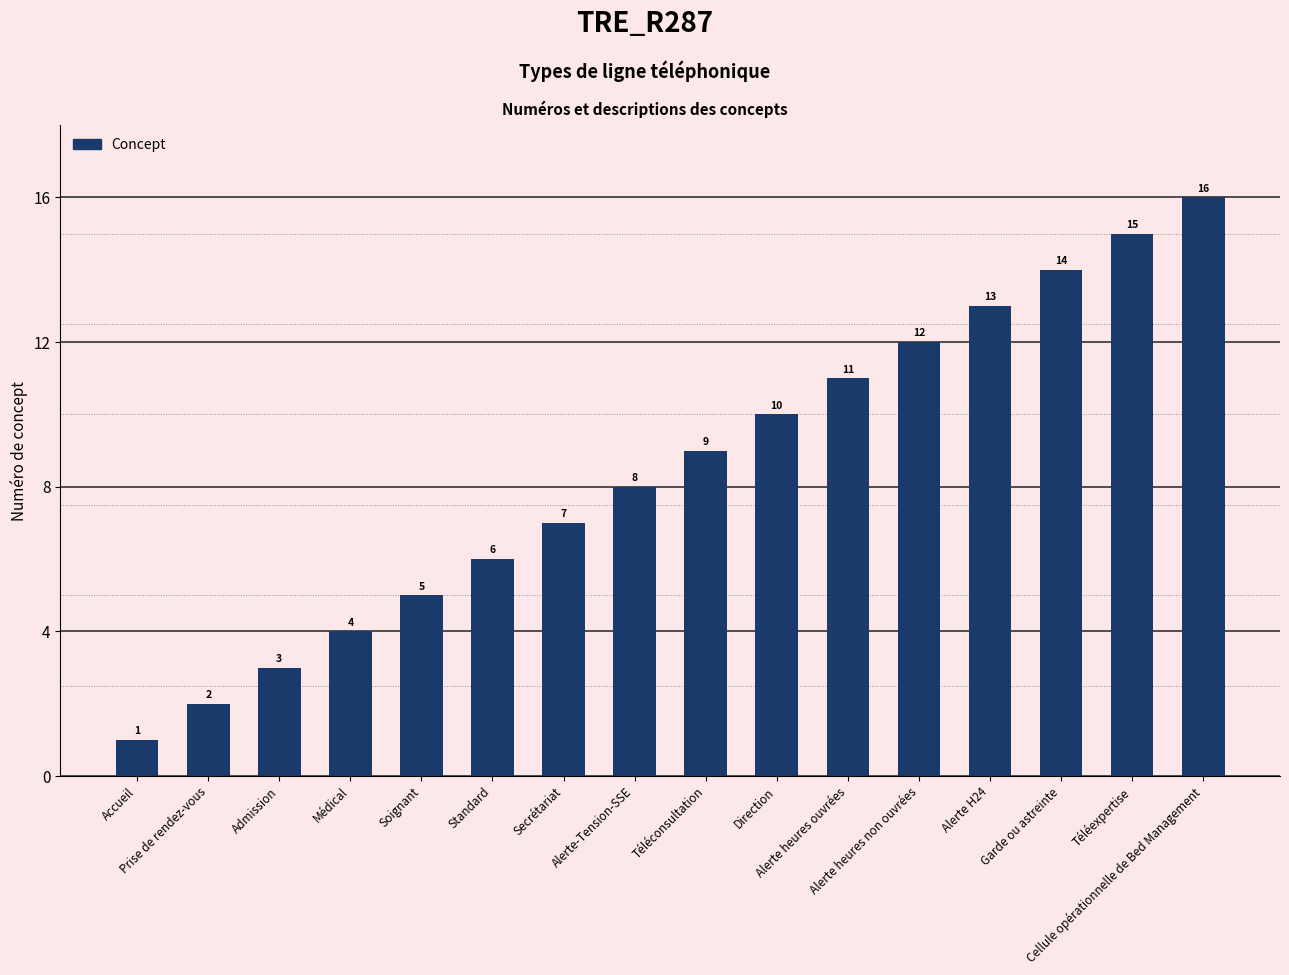

How many values are below 9?

8